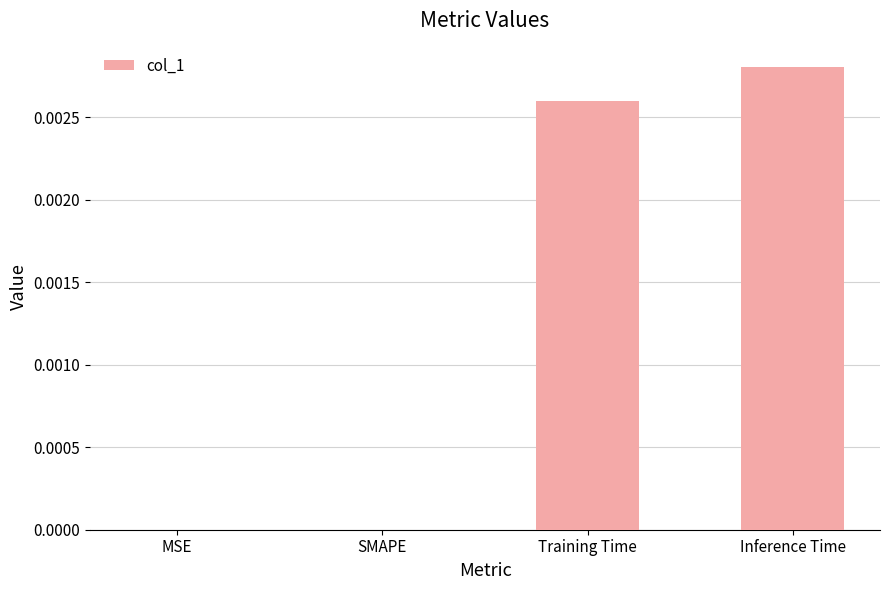

Which has a higher value, Inference Time or Training Time?

Inference Time